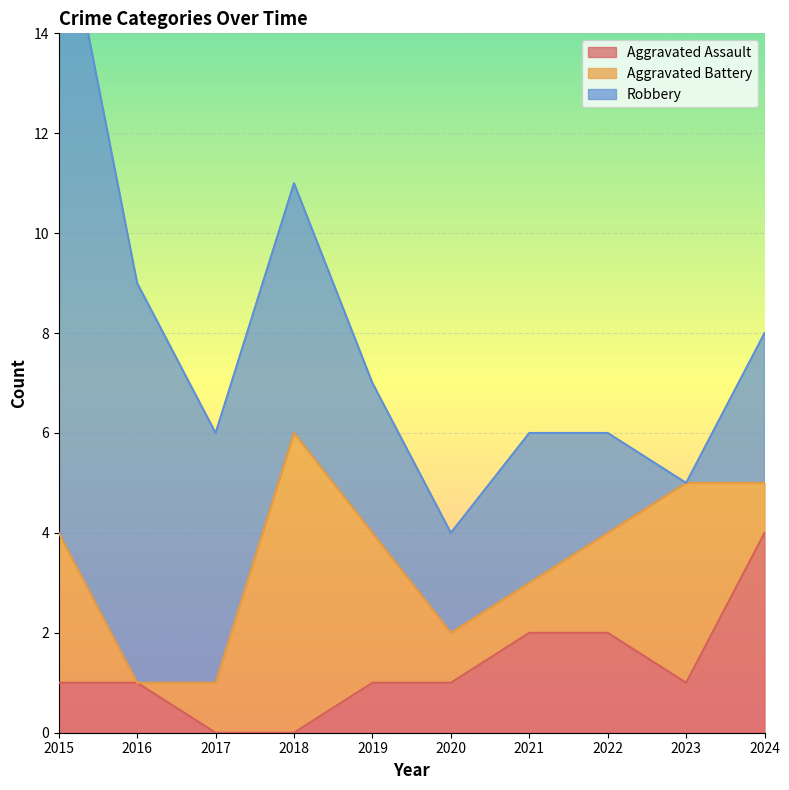

Reading left to right, transcribe all the data shown in this chart.

Aggravated Assault: 2015=1	2016=1	2017=0	2018=0	2019=1	2020=1	2021=2	2022=2	2023=1	2024=4
Aggravated Battery: 2015=3	2016=0	2017=1	2018=6	2019=3	2020=1	2021=1	2022=2	2023=4	2024=1
Robbery: 2015=13	2016=8	2017=5	2018=5	2019=3	2020=2	2021=3	2022=2	2023=0	2024=3